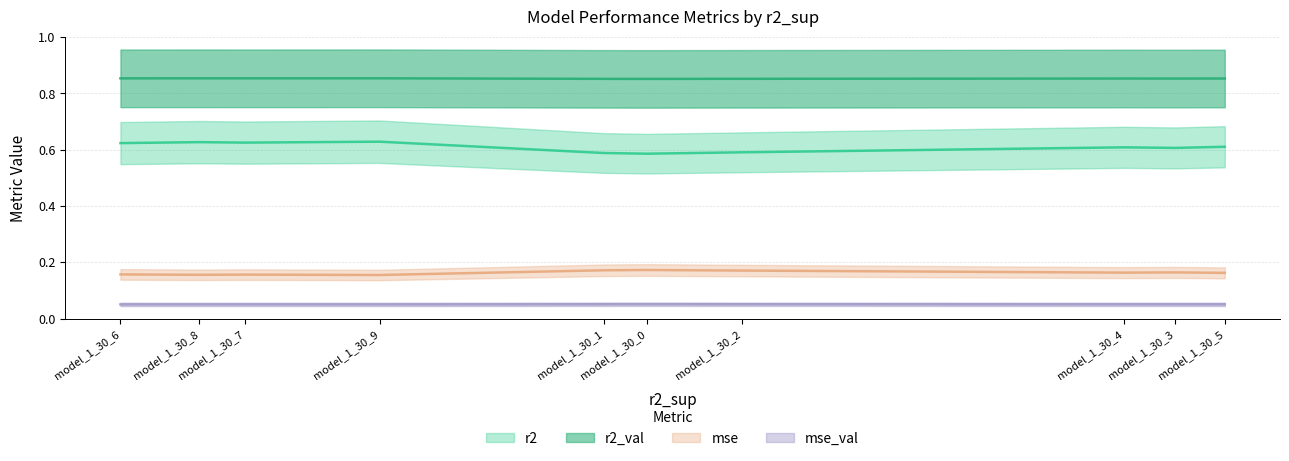

Which series has the largest total across all categories?

r2_val